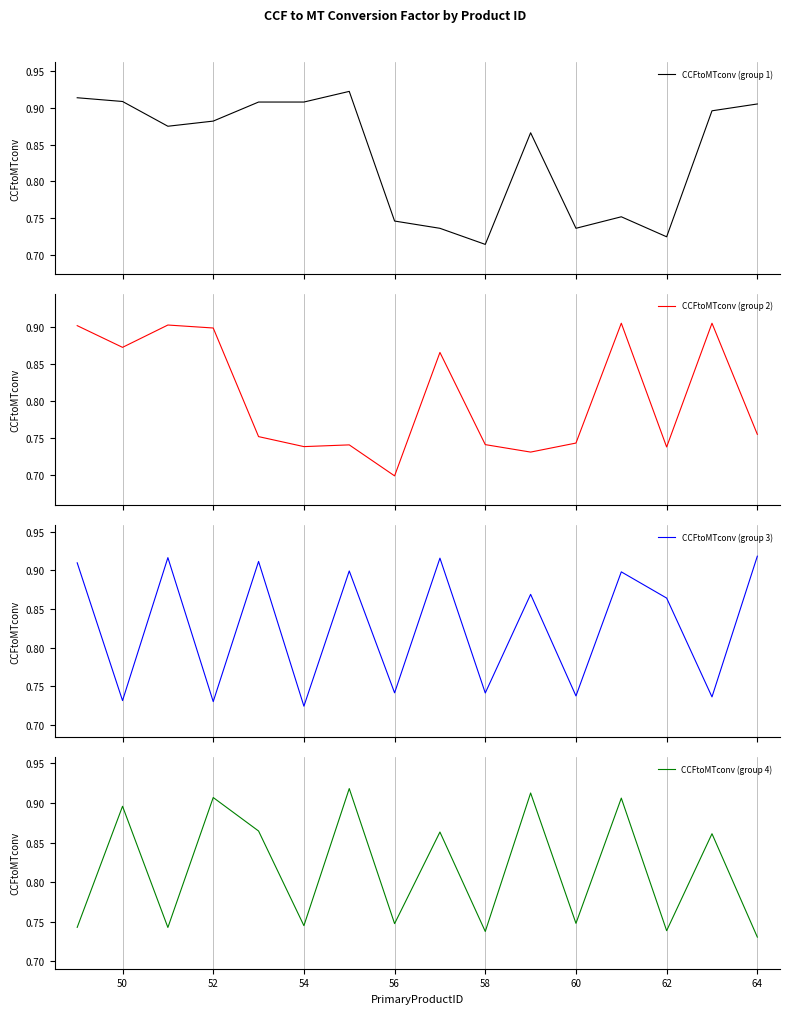

True or false: CCFtoMTconv (group 4) has a value of 0.4 at 54.

False